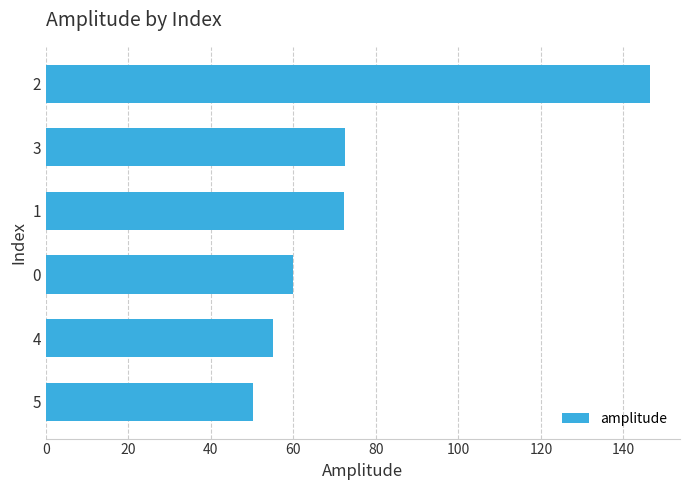

Read the value at 5.

50.2